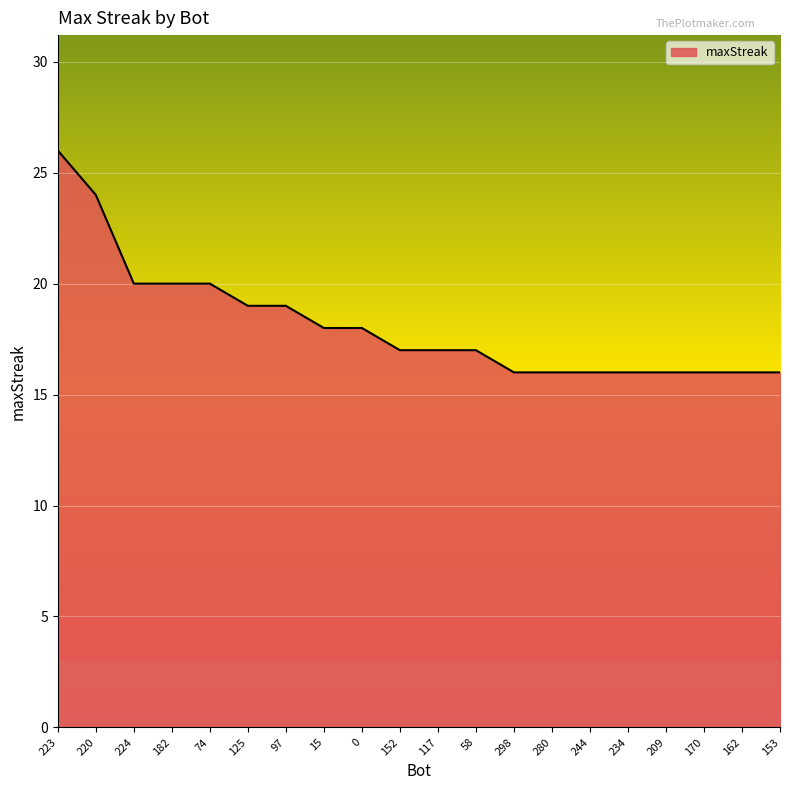

What is the ratio of the value at 223 to the value at 0?

1.4